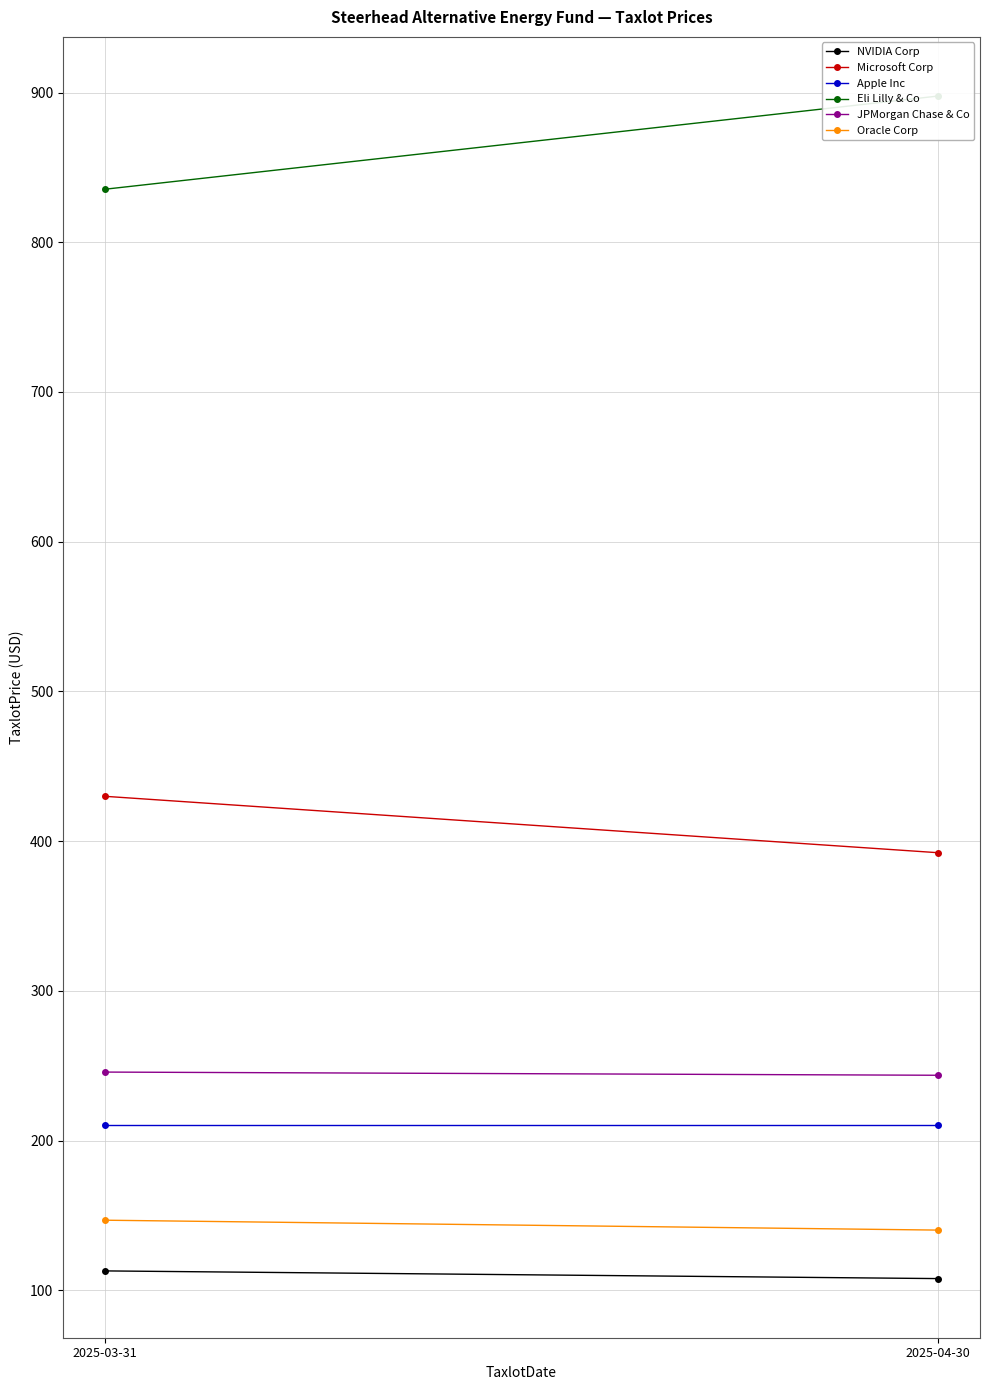

Read the JPMorgan Chase & Co value at 2025-03-31.

245.7